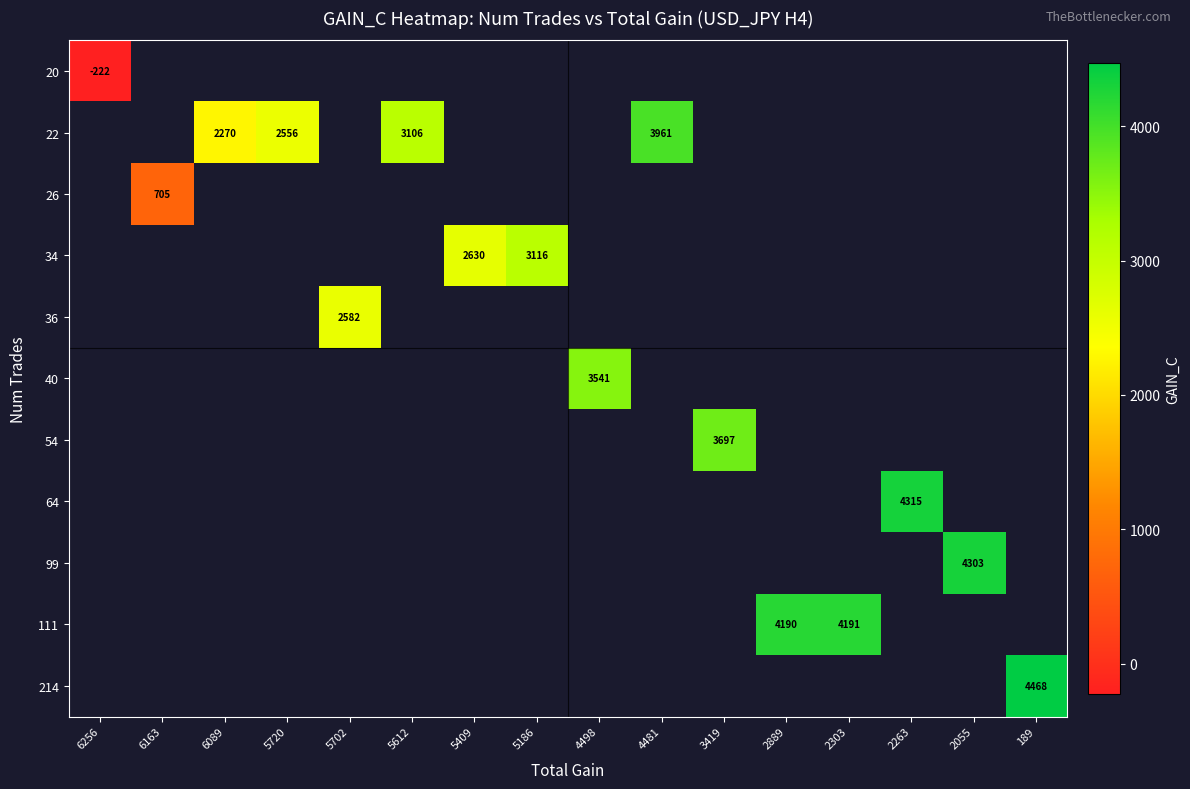

Between 5720 and 189, which is larger?

189